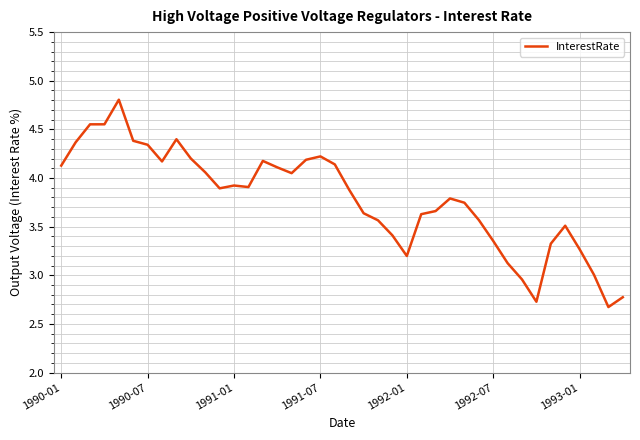

What is the maximum value shown in the chart?

4.8